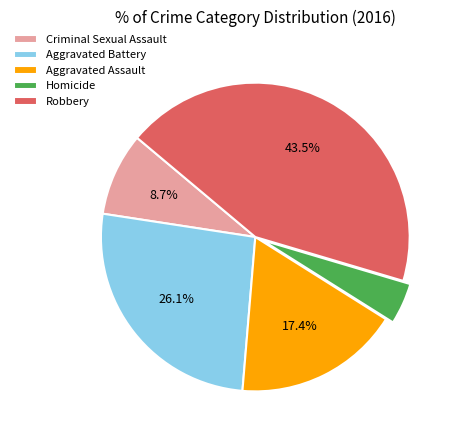

How many slices are in this pie chart?

5